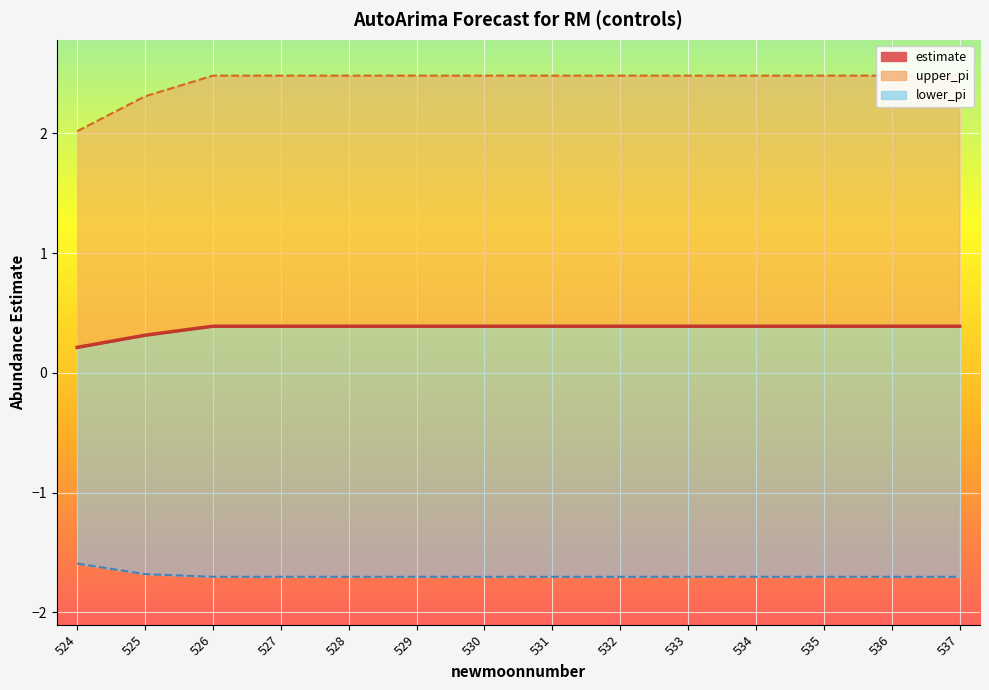

What is the highest value of the estimate series?

0.4